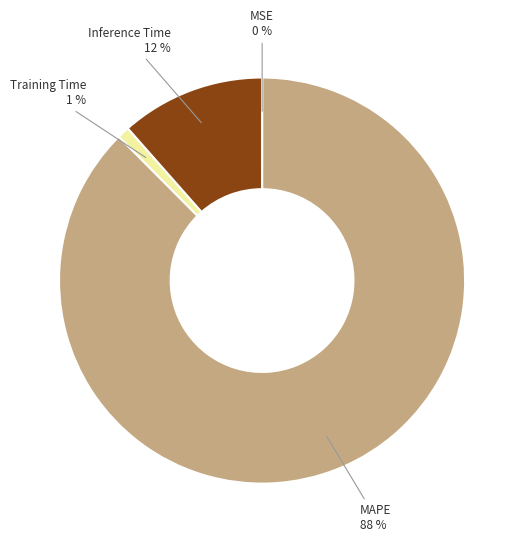

Which category has the biggest portion of the pie?

MAPE